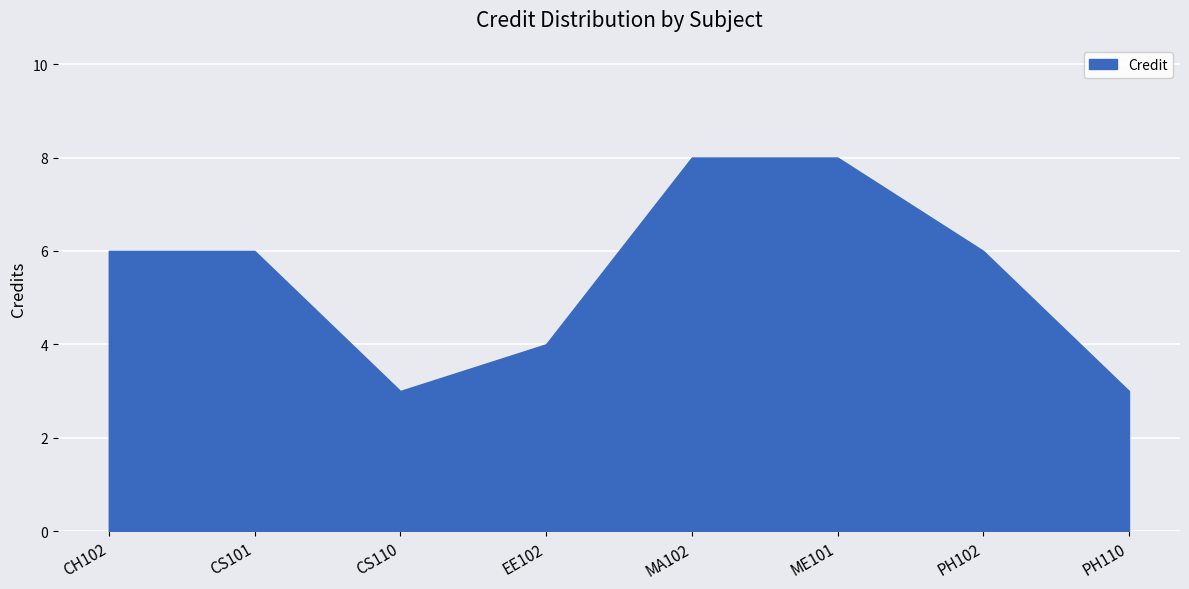

Count the number of data series in this chart.

1